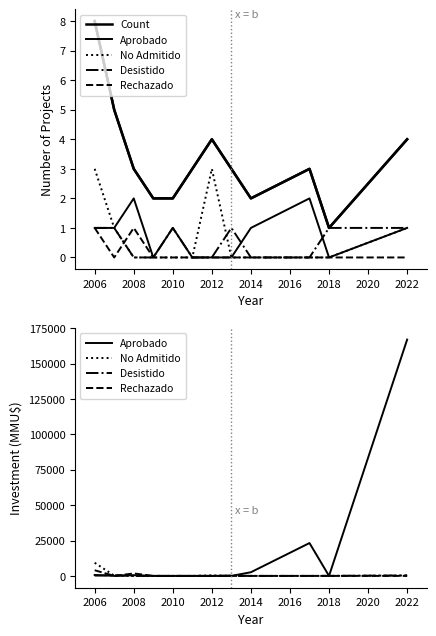

What is the difference between the maximum and minimum values in the Desistido series?

500